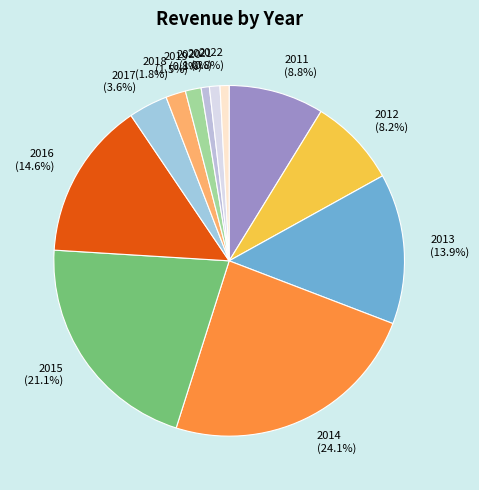

Is the sum of 2013 and 2016 greater than half?

No